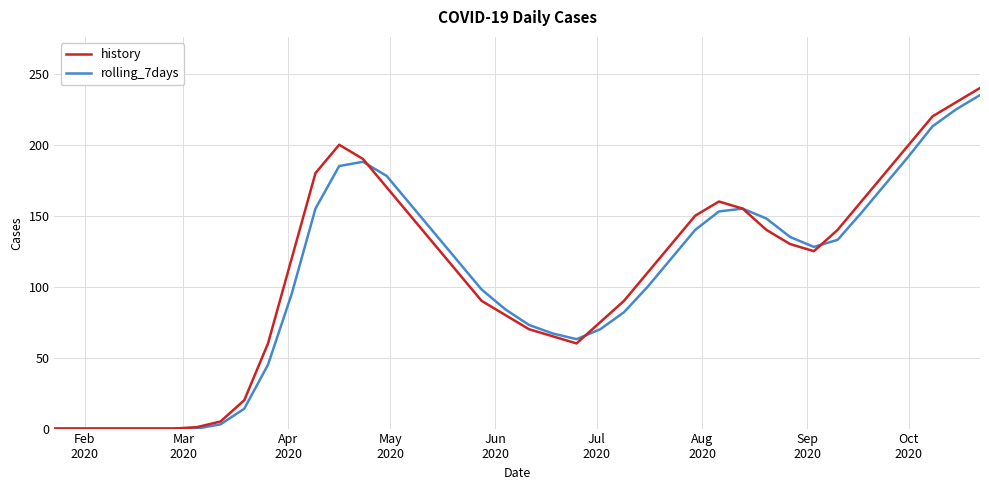

What is the highest value of the history series?

240